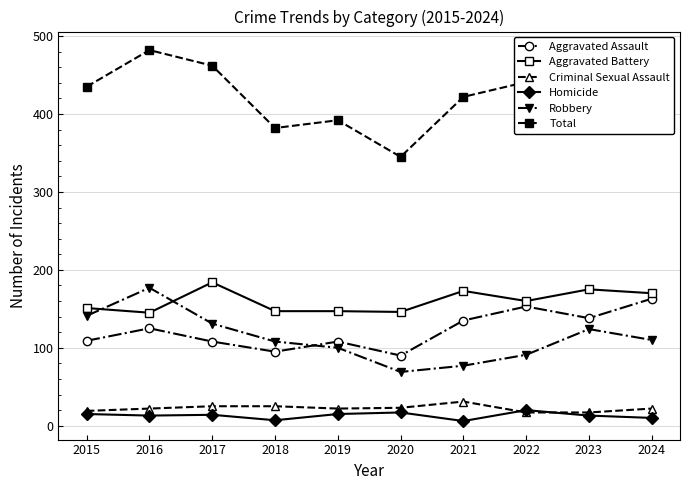

At which category does Aggravated Assault reach its first local peak?

2016